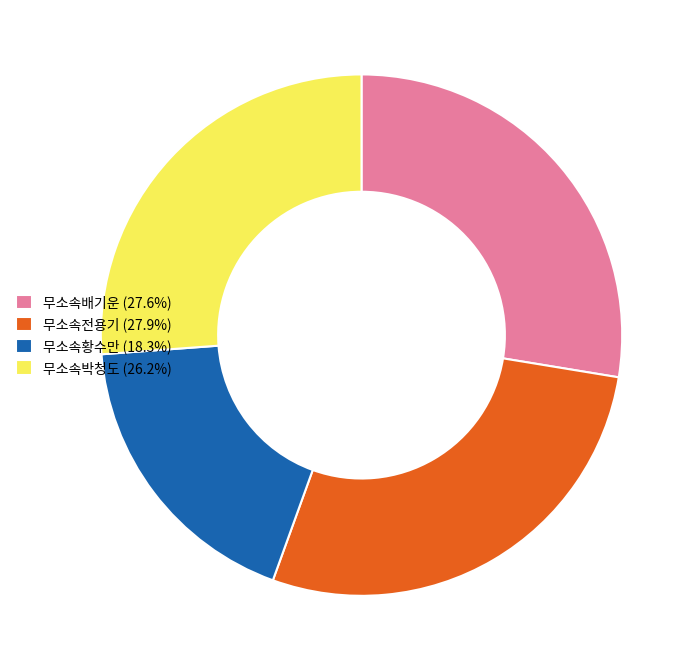

How many segments does this pie chart have?

4